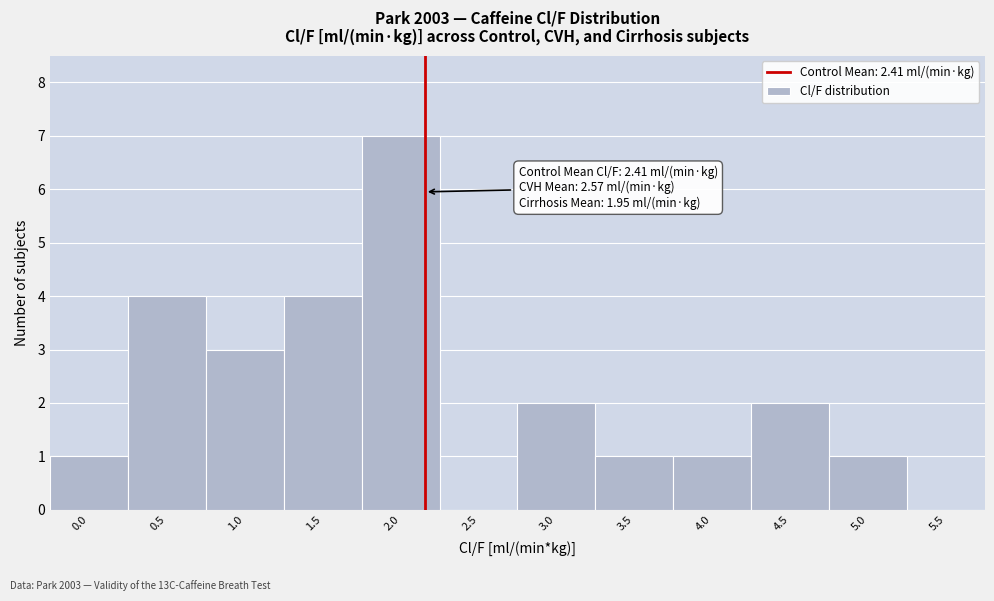

Reading left to right, extract all data points from this chart.

0.0=1	0.5=4	1.0=3	1.5=4	2.0=7	2.5=0	3.0=2	3.5=1	4.0=1	4.5=2	5.0=1	5.5=0